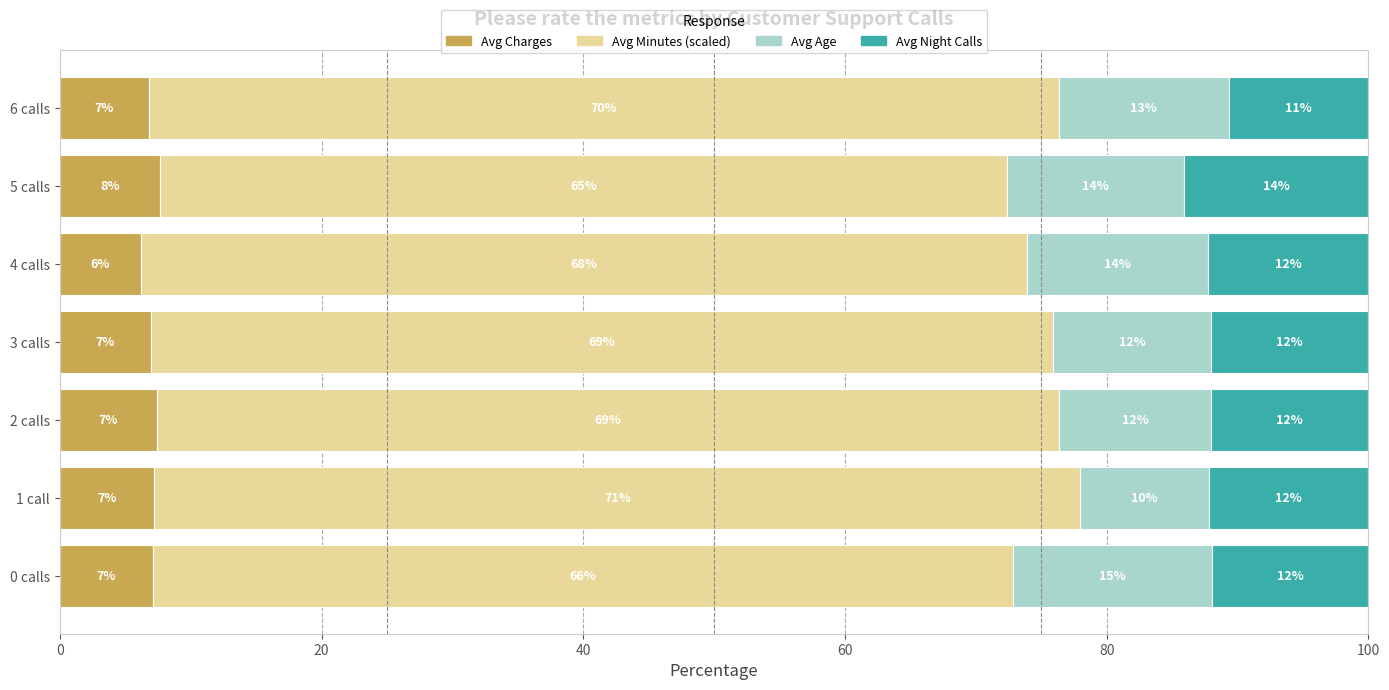

Which category has the highest value in the Avg Charges series?

5 calls